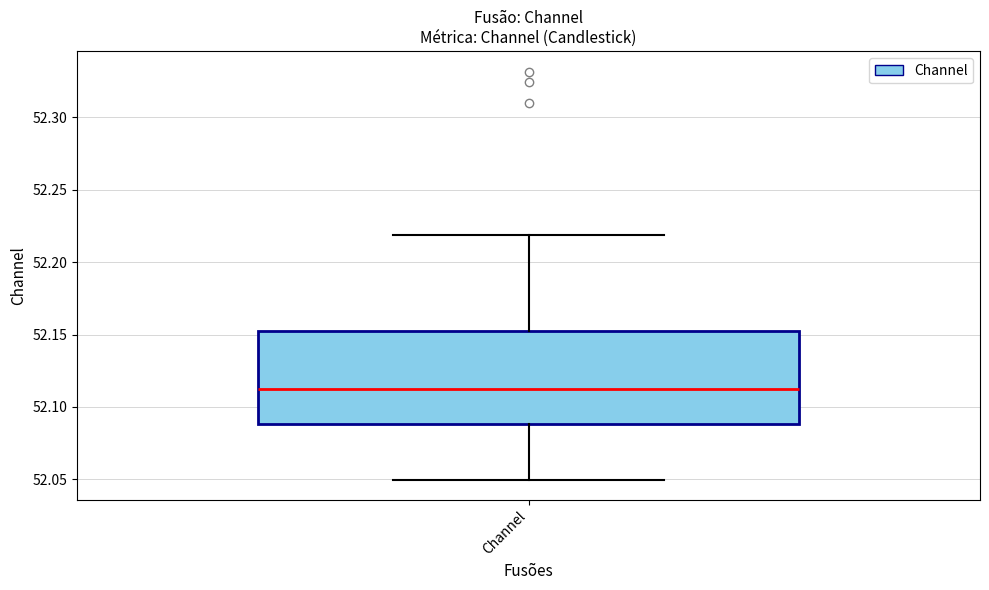

Read this box plot against the y-axis: the position of the median line, the range covered by the box, and the ends of both whiskers. The values are not printed on the chart, so give them approximately, as read against the axis.

median 52.11, box 52.09 to 52.15, whiskers 52.05 to 52.22